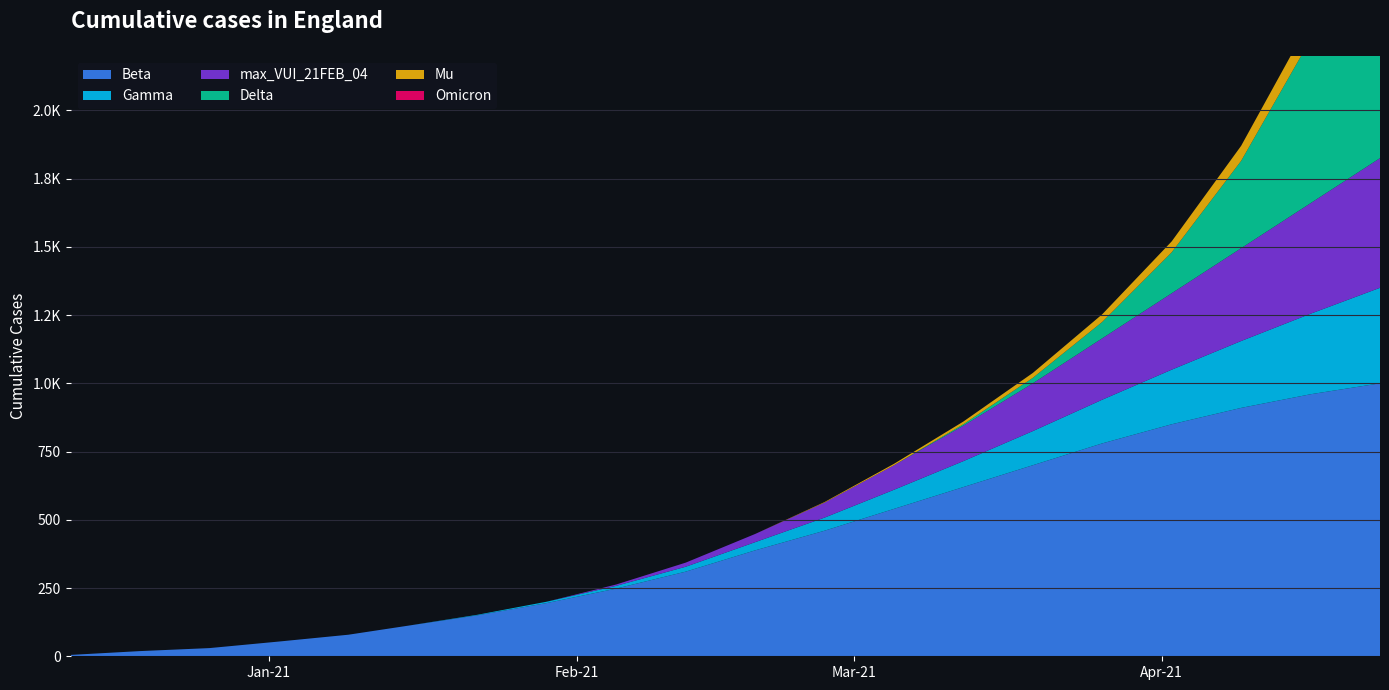

Reading left to right, transcribe all the data shown in this chart.

Beta: 2020-12-12=5	2020-12-19=19	2020-12-26=30	2021-01-02=54	2021-01-09=79	2021-01-15=112	2021-01-22=150	2021-01-29=195	2021-02-05=248	2021-02-12=310	2021-02-19=388	2021-02-26=460	2021-03-05=540	2021-03-12=620	2021-03-19=700	2021-03-26=780	2021-04-02=850	2021-04-09=910	2021-04-16=960	2021-04-23=1000
Gamma: 2020-12-12=0	2020-12-19=0	2020-12-26=0	2021-01-02=0	2021-01-09=0	2021-01-15=0	2021-01-22=2	2021-01-29=5	2021-02-05=10	2021-02-12=18	2021-02-19=30	2021-02-26=48	2021-03-05=70	2021-03-12=95	2021-03-19=125	2021-03-26=160	2021-04-02=200	2021-04-09=245	2021-04-16=295	2021-04-23=350
max_VUI_21FEB_04: 2020-12-12=0	2020-12-19=0	2020-12-26=0	2021-01-02=0	2021-01-09=0	2021-01-15=0	2021-01-22=0	2021-01-29=0	2021-02-05=5	2021-02-12=15	2021-02-19=30	2021-02-26=55	2021-03-05=90	2021-03-12=130	2021-03-19=175	2021-03-26=225	2021-04-02=280	2021-04-09=340	2021-04-16=405	2021-04-23=475
Delta: 2020-12-12=0	2020-12-19=0	2020-12-26=0	2021-01-02=0	2021-01-09=0	2021-01-15=0	2021-01-22=0	2021-01-29=0	2021-02-05=0	2021-02-12=0	2021-02-19=0	2021-02-26=0	2021-03-05=0	2021-03-12=5	2021-03-19=20	2021-03-26=60	2021-04-02=150	2021-04-09=320	2021-04-16=600	2021-04-23=950
Mu: 2020-12-12=0	2020-12-19=0	2020-12-26=0	2021-01-02=0	2021-01-09=0	2021-01-15=0	2021-01-22=0	2021-01-29=0	2021-02-05=0	2021-02-12=0	2021-02-19=0	2021-02-26=2	2021-03-05=5	2021-03-12=10	2021-03-19=18	2021-03-26=28	2021-04-02=40	2021-04-09=55	2021-04-16=72	2021-04-23=90
Omicron: 2020-12-12=0	2020-12-19=0	2020-12-26=0	2021-01-02=0	2021-01-09=0	2021-01-15=0	2021-01-22=0	2021-01-29=0	2021-02-05=0	2021-02-12=0	2021-02-19=0	2021-02-26=0	2021-03-05=0	2021-03-12=0	2021-03-19=0	2021-03-26=0	2021-04-02=0	2021-04-09=0	2021-04-16=0	2021-04-23=0